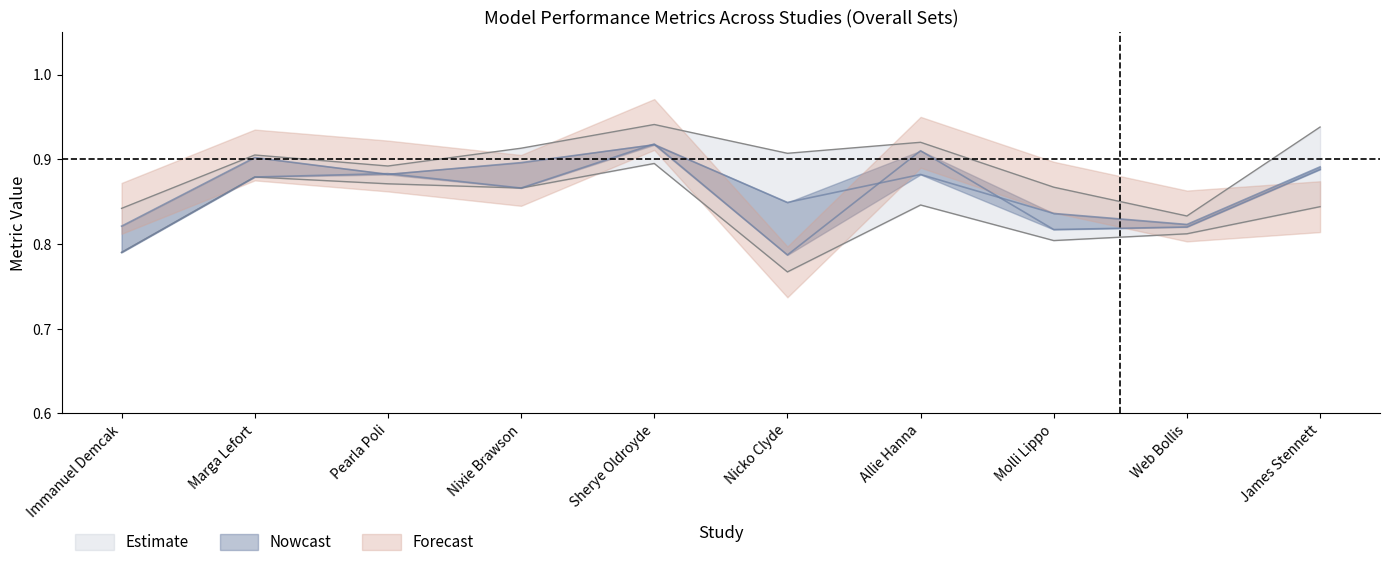

Is the value of AUC at Molli Lippo greater than the value of Accuracy at Marga Lefort?

No